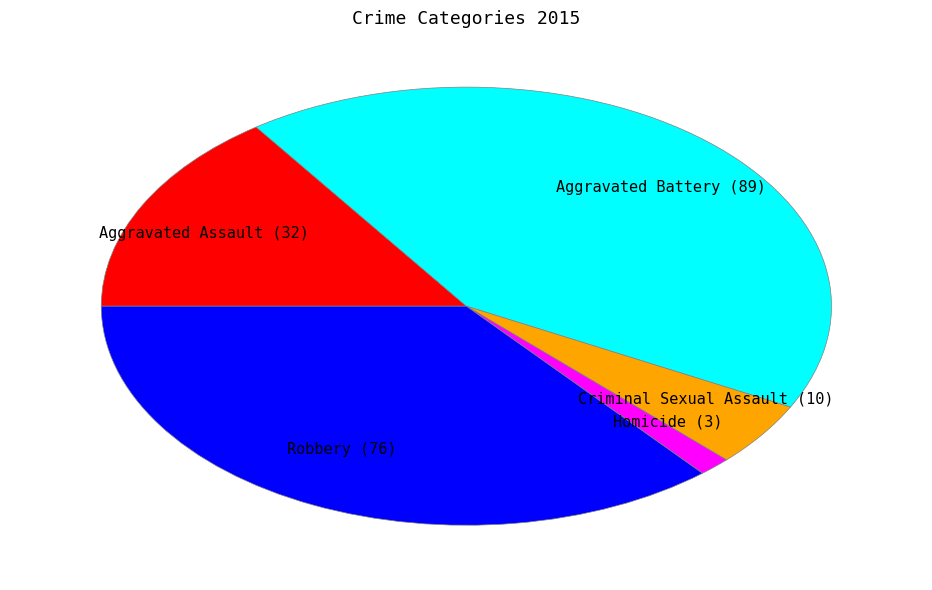

Is there any slice that represents more than half of the pie?

No